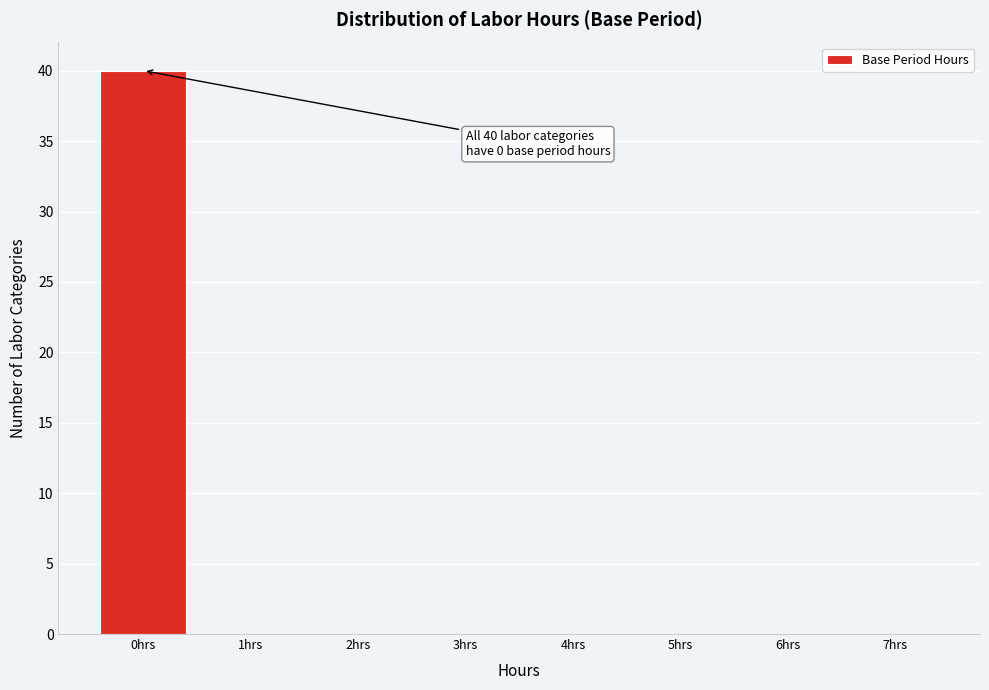

Over which range of the x-axis is the bar tallest?

-0.5 to 0.5